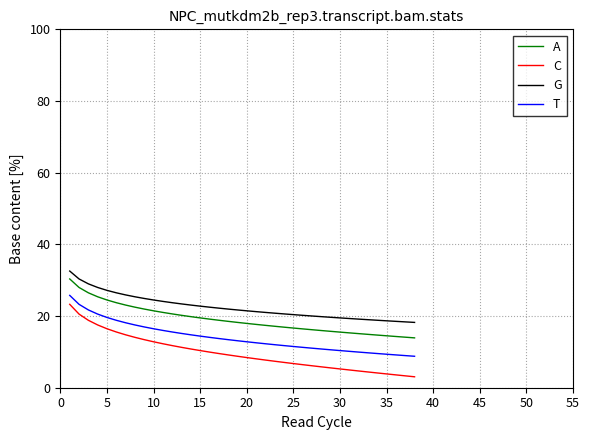

List the series in order of their overall mean, lowest first.

C, T, A, G